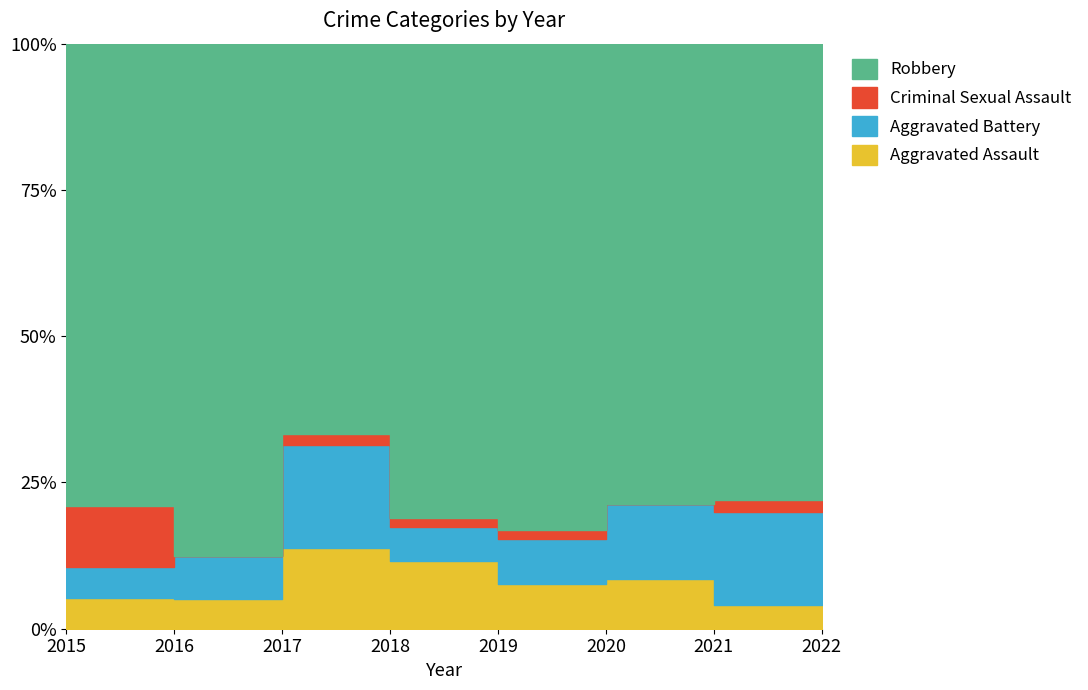

At 2022, list the series in order from smallest to largest.

Criminal Sexual Assault, Aggravated Assault, Aggravated Battery, Robbery